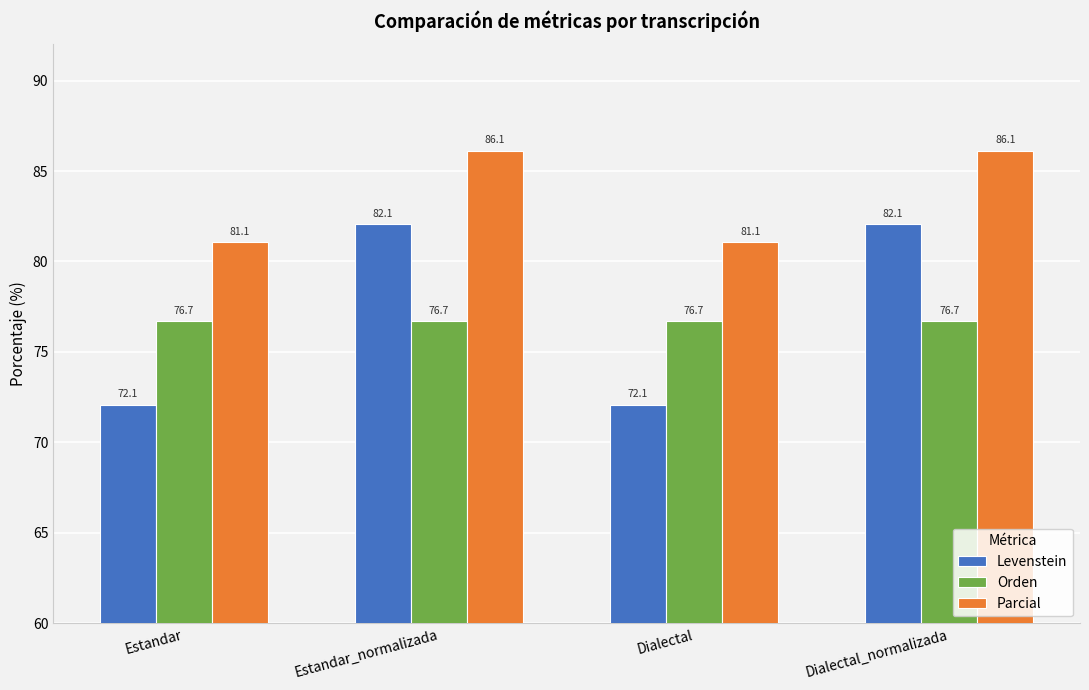

Are the bars grouped side by side (vs. stacked)?

Yes